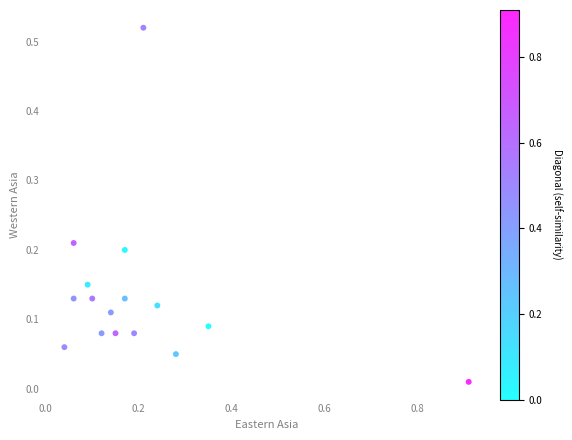

What is the range of X values (max minus min)?

0.9